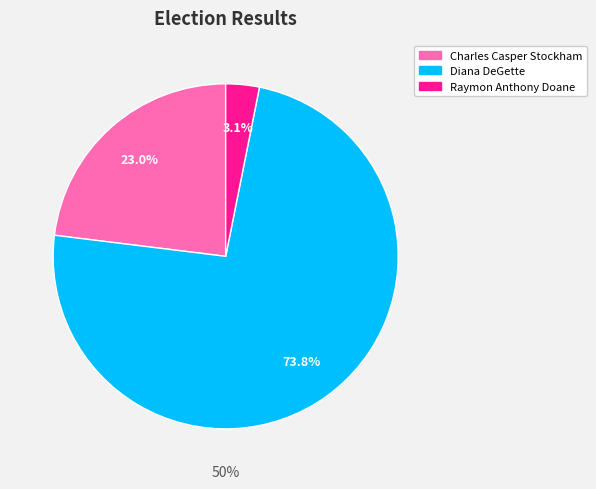

To the nearest percent, what is the difference between the Diana DeGette and Charles Casper Stockham slice percentages?

51%